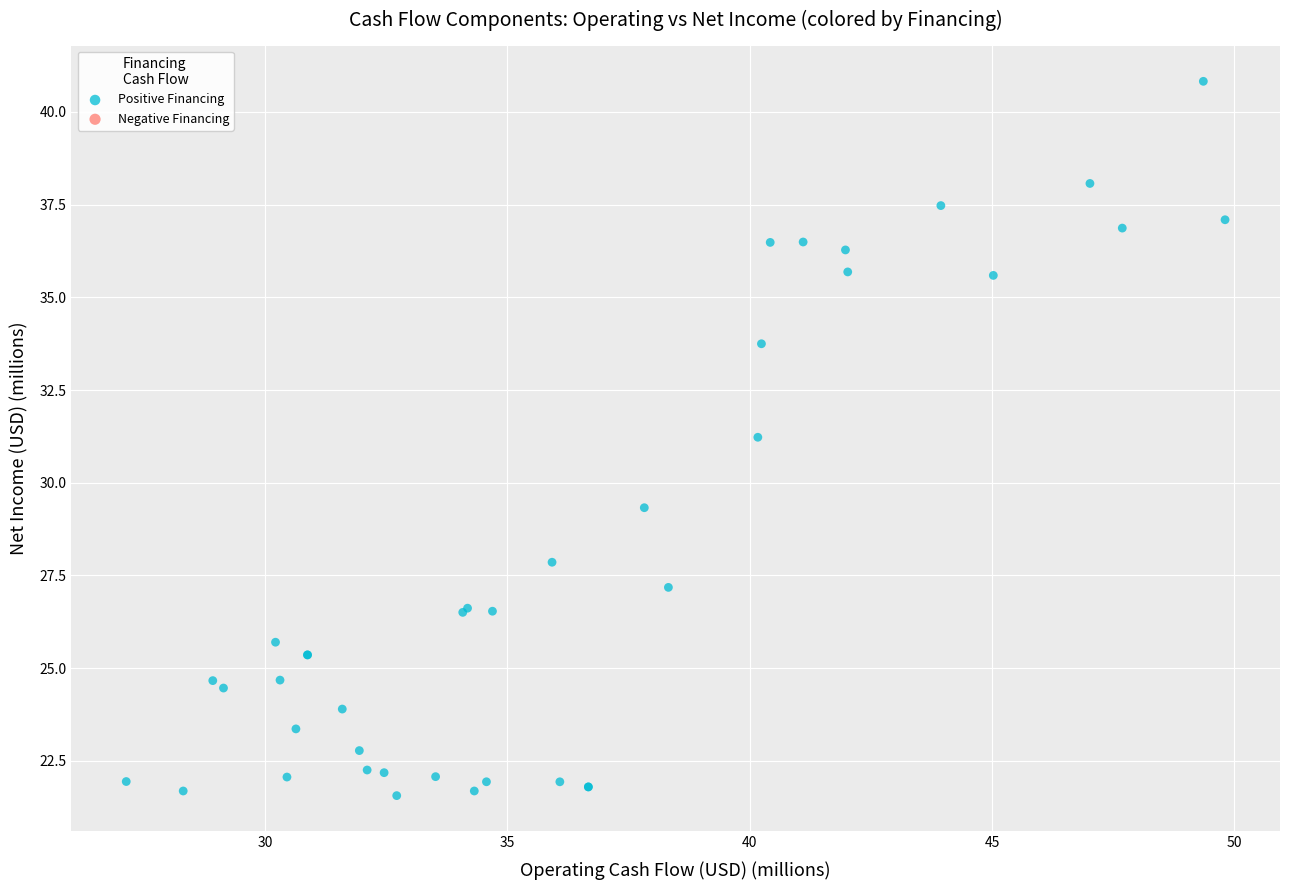

What Y value in the scatter plot is closest to 31?

31.2